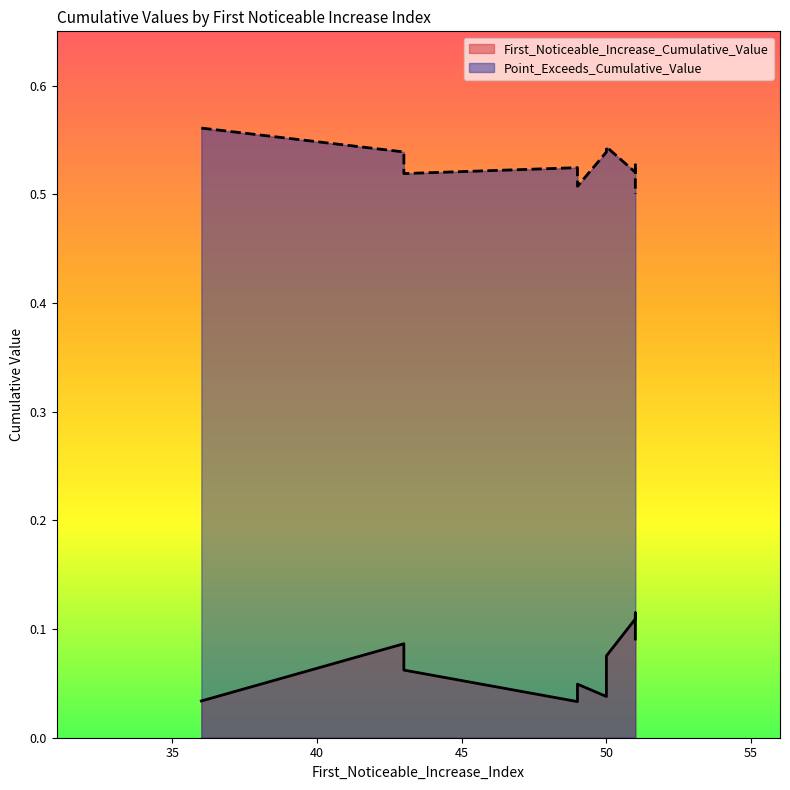

Reading left to right, what are all the values shown in this chart?

First_Noticeable_Increase_Cumulative_Value: 0.0	0.1	0.1	0.1	0.0	0.1	0.1	0.0	0.1	0.0
Point_Exceeds_Cumulative_Value: 0.5	0.5	0.5	0.5	0.6	0.5	0.5	0.5	0.5	0.5